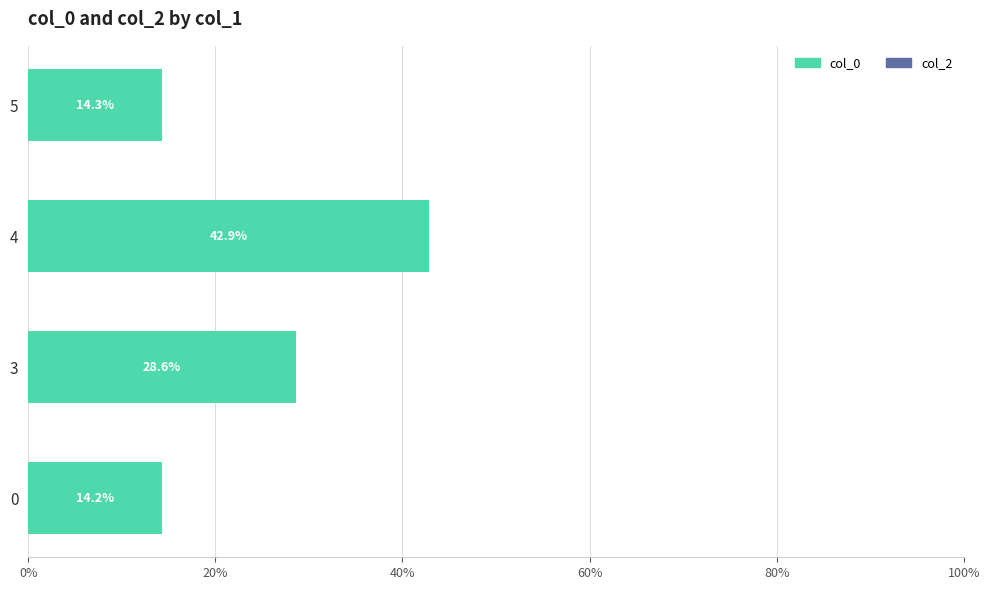

Are the bars horizontal?

Yes